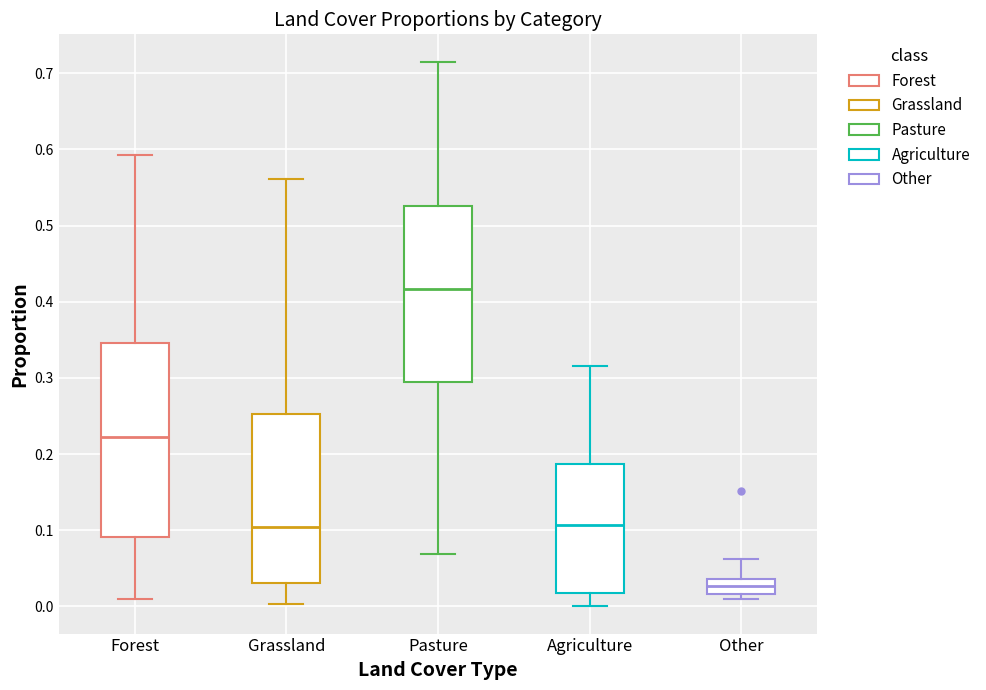

Where does the lower whisker of the box for Agriculture end on the y-axis? The values are not printed on the chart, so give them approximately, as read against the axis.

0.00